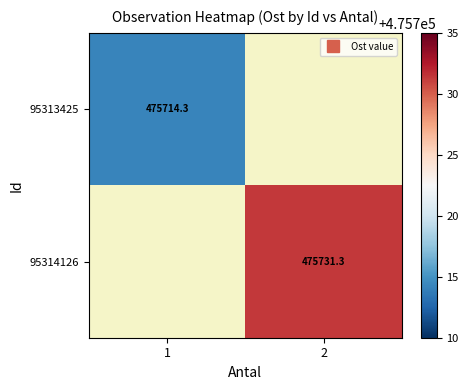

Which series has the widest spread of values?

95313425